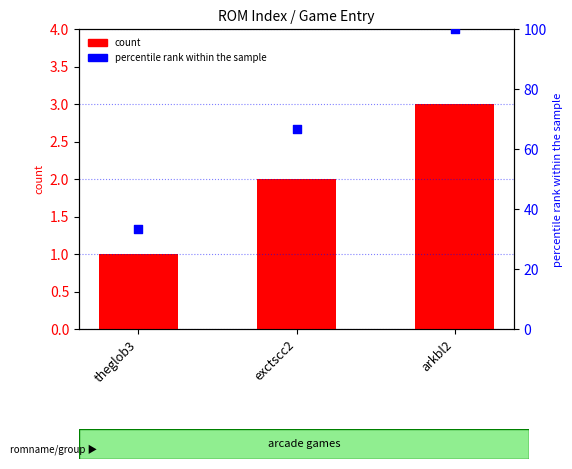

Is the value of percentile rank within the sample at exctscc2 greater than the value of col_0 at arkbl2?

Yes